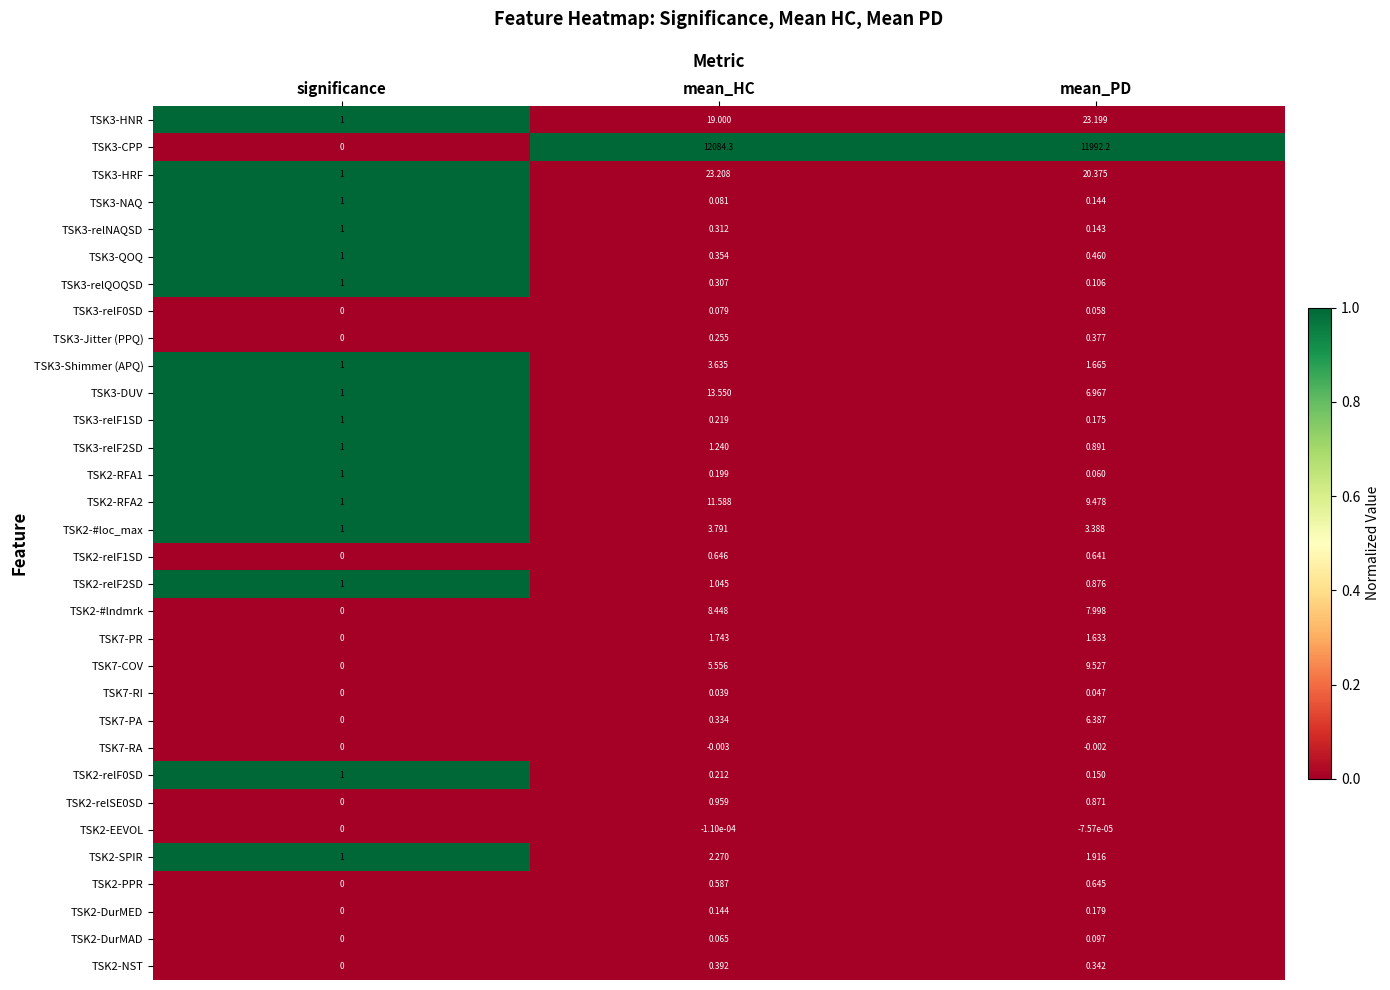

List the labels in order of TSK3-relNAQSD value, largest first.

significance, mean_HC, mean_PD